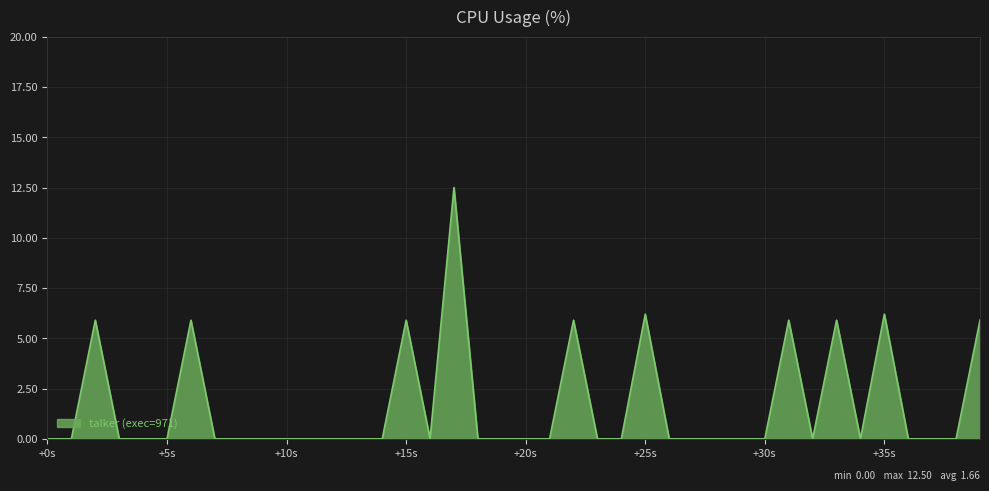

How many lines are shown in the chart?

1